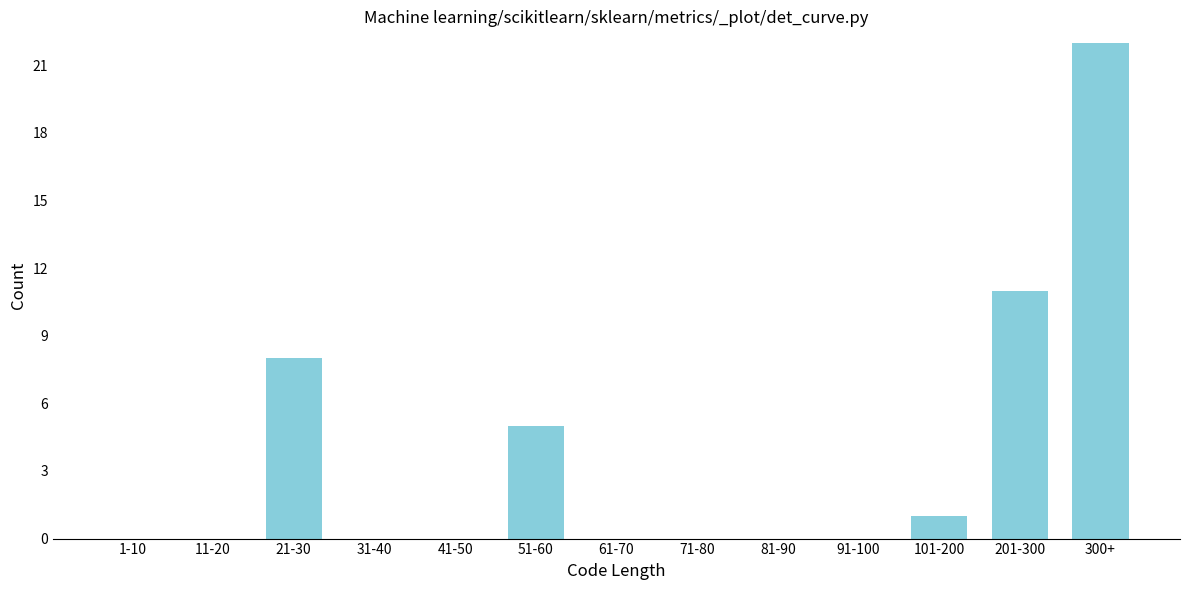

Reading left to right, what are all the values shown in this chart?

1-10=0	11-20=0	21-30=8	31-40=0	41-50=0	51-60=5	61-70=0	71-80=0	81-90=0	91-100=0	101-200=1	201-300=11	300+=22